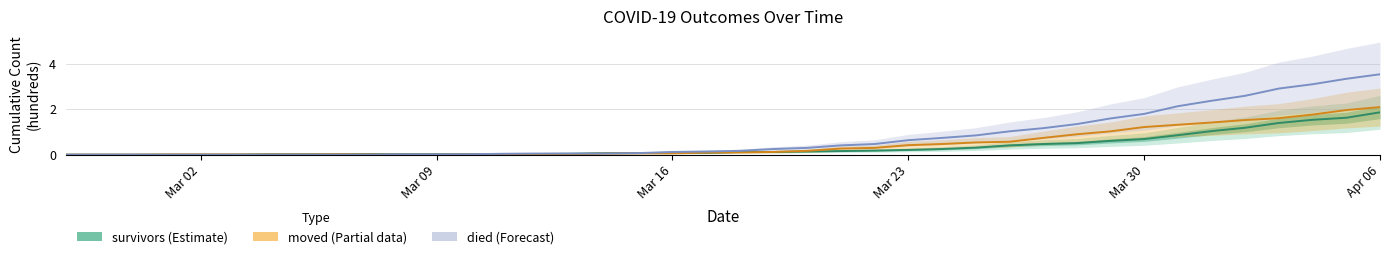

What is the maximum value shown in the chart?

3.5